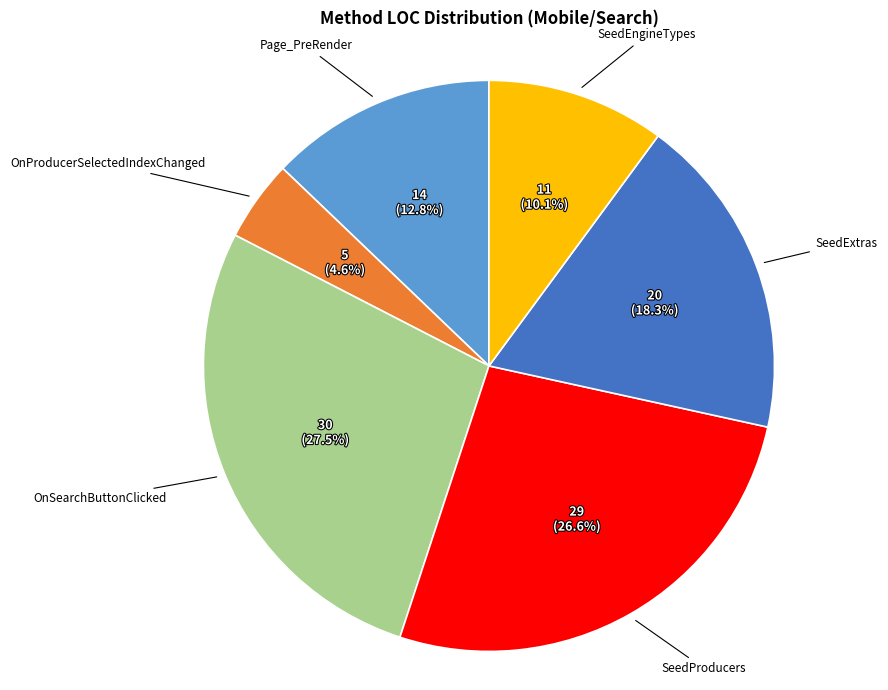

Is there a majority slice in this chart?

No